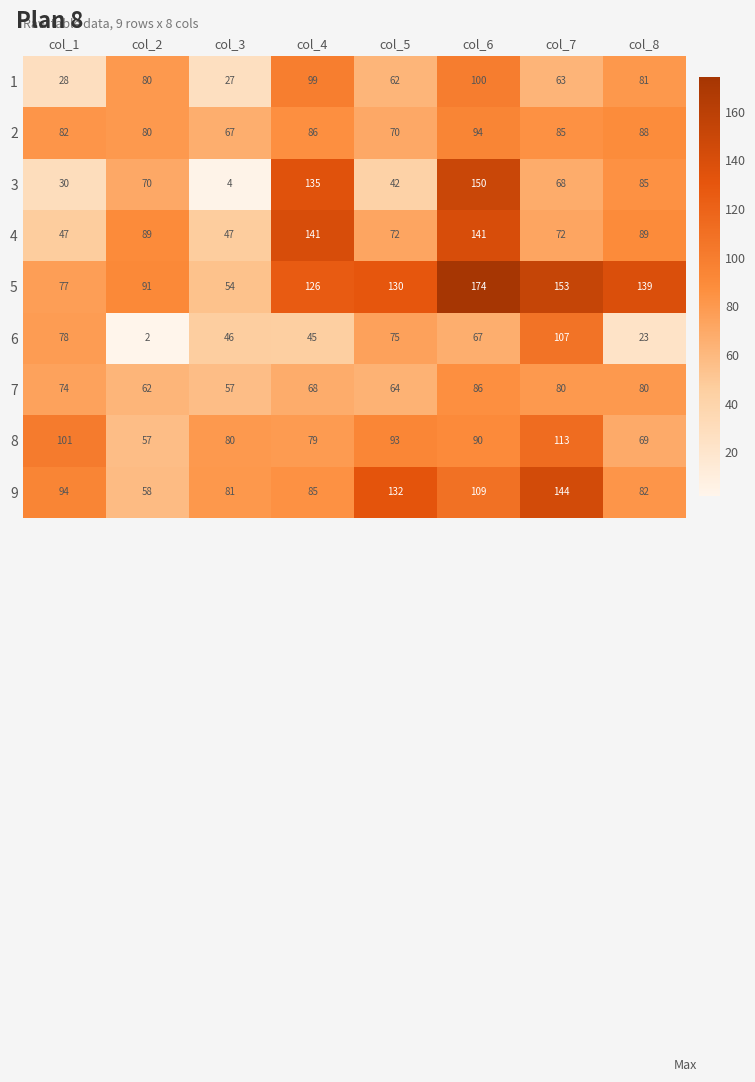

At which category is the sum across all series the highest?

col_6